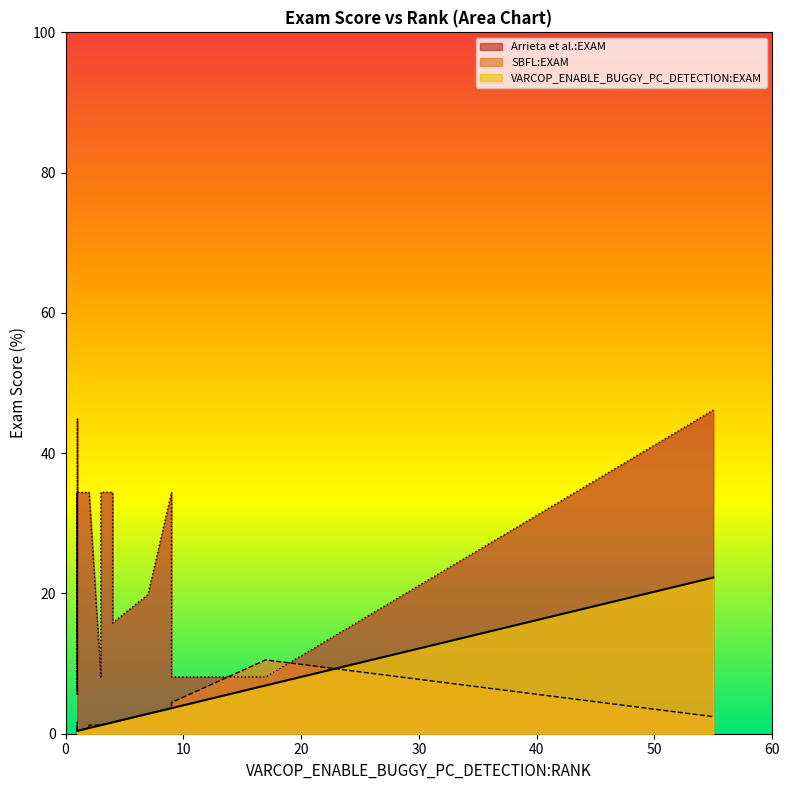

What is the average value of the VARCOP_ENABLE_BUGGY_PC_DETECTION:EXAM series?

1.9